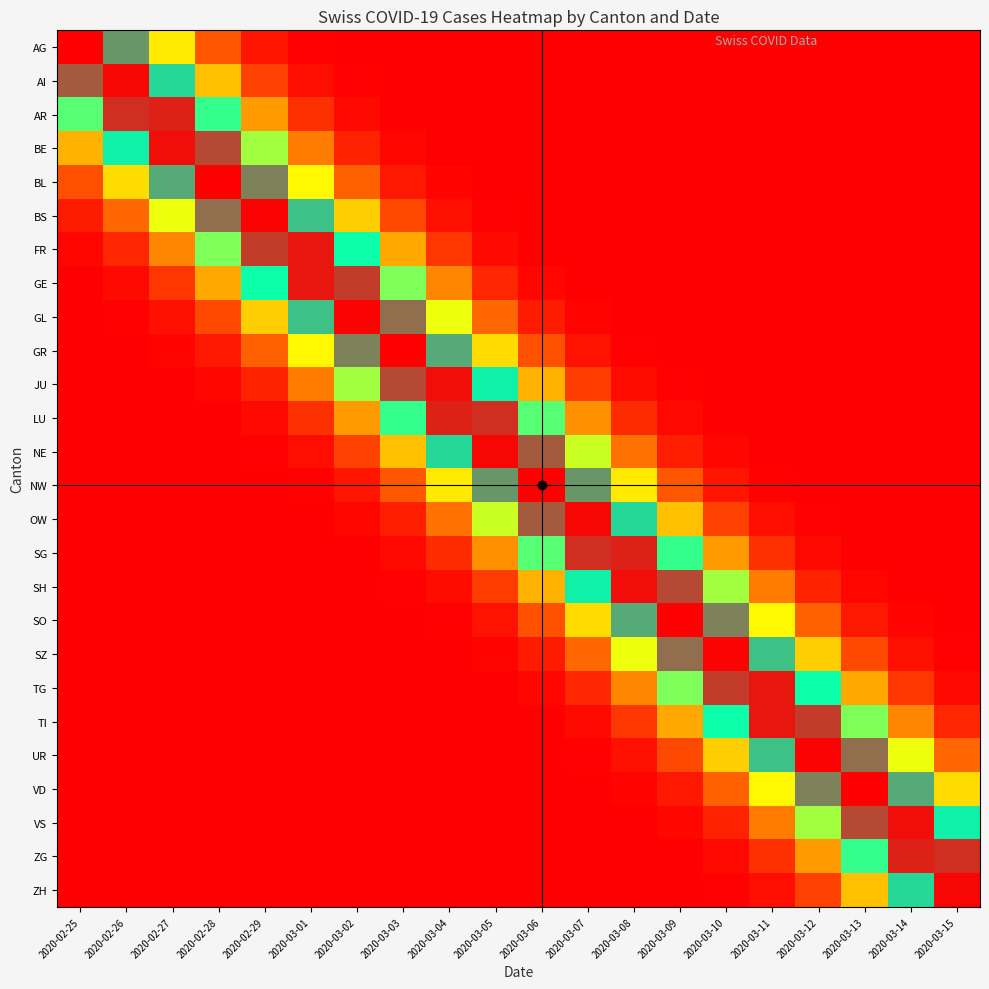

What is the total value across all series at 2020-03-05?

5.2